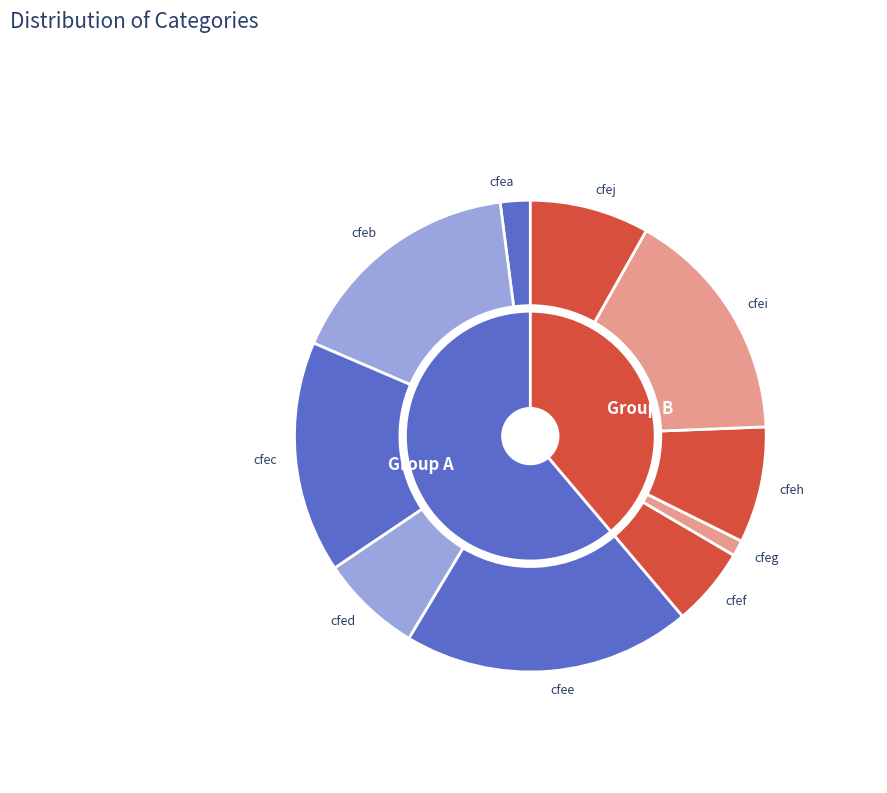

What is the ratio of the value at cfea to the value at cfeh?

0.3